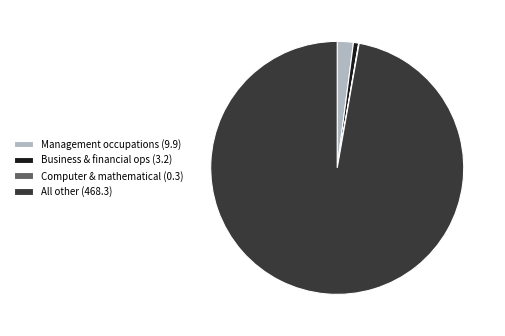

Does Business & financial ops (3.2) represent more than half of the total?

No